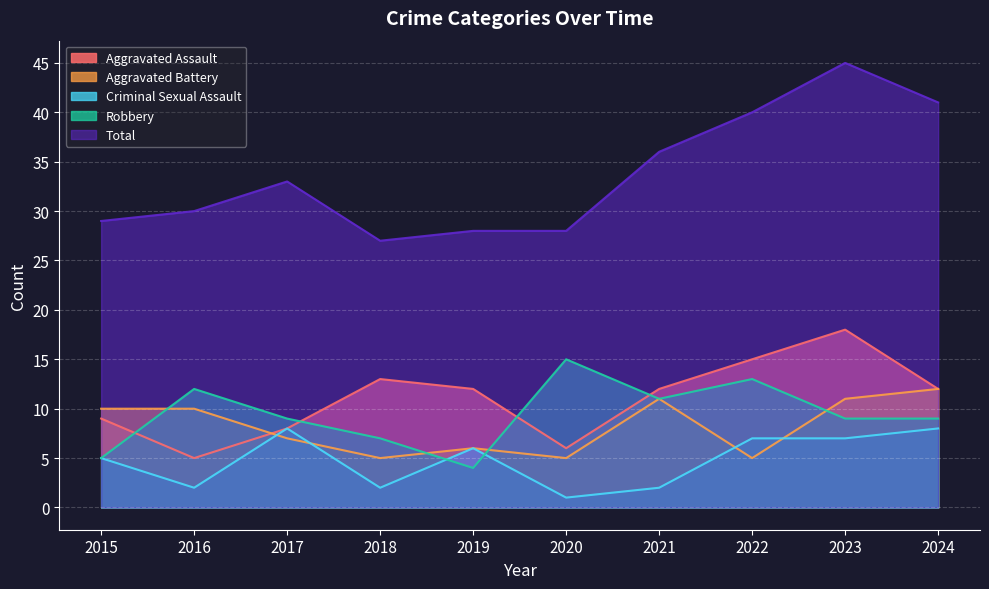

At which category does Aggravated Battery reach its first local peak?

2019